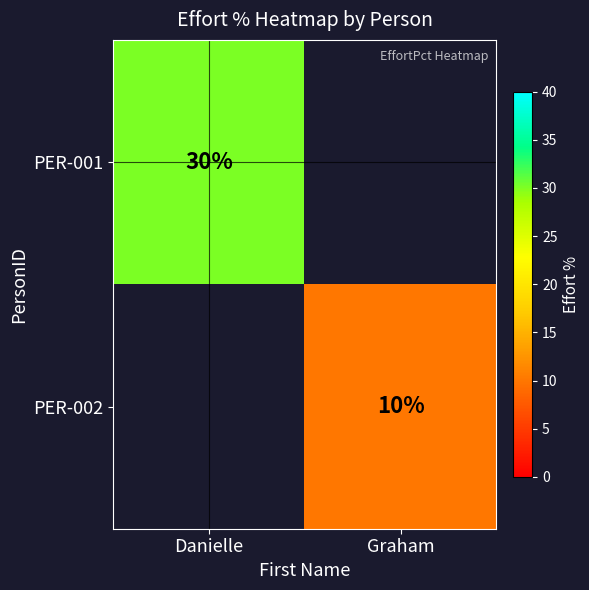

The PER-002 series shows 5 at Graham. True or false?

False